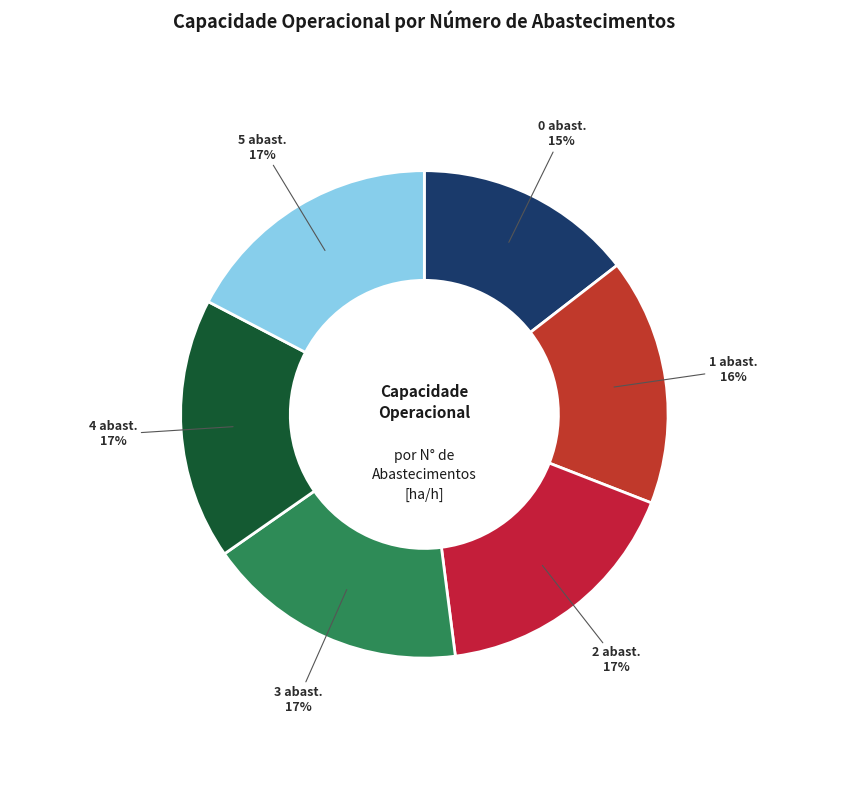

To the nearest percent, what is the average slice percentage?

17%